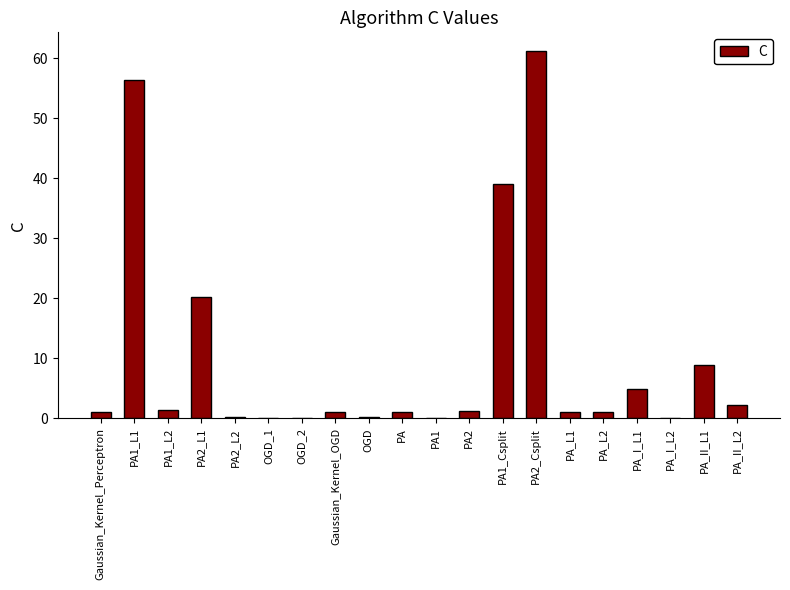

Is it true that the value at PA2 is 1.3?

True